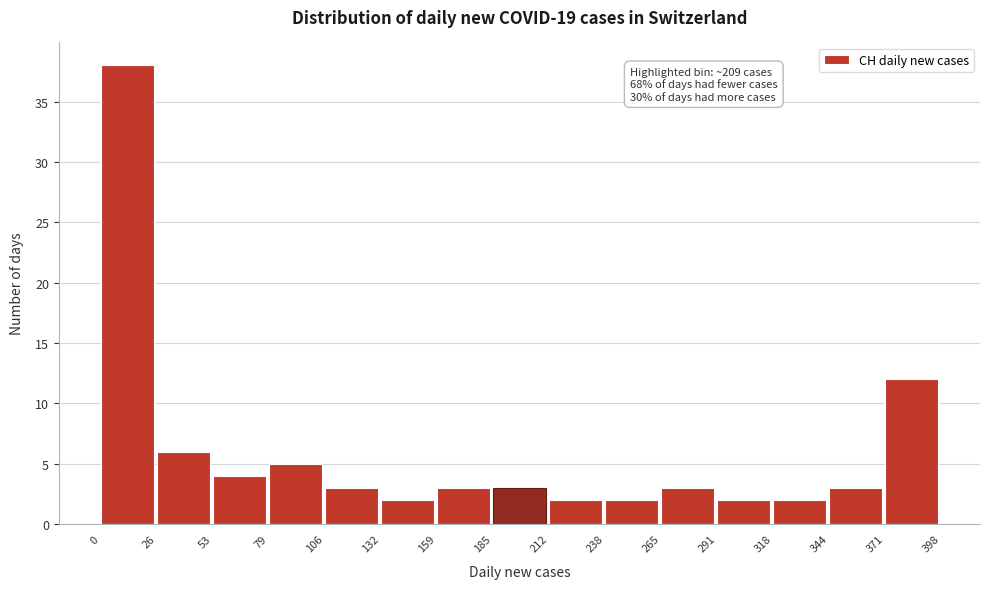

Over which range of the x-axis is the bar tallest?

0 to 26